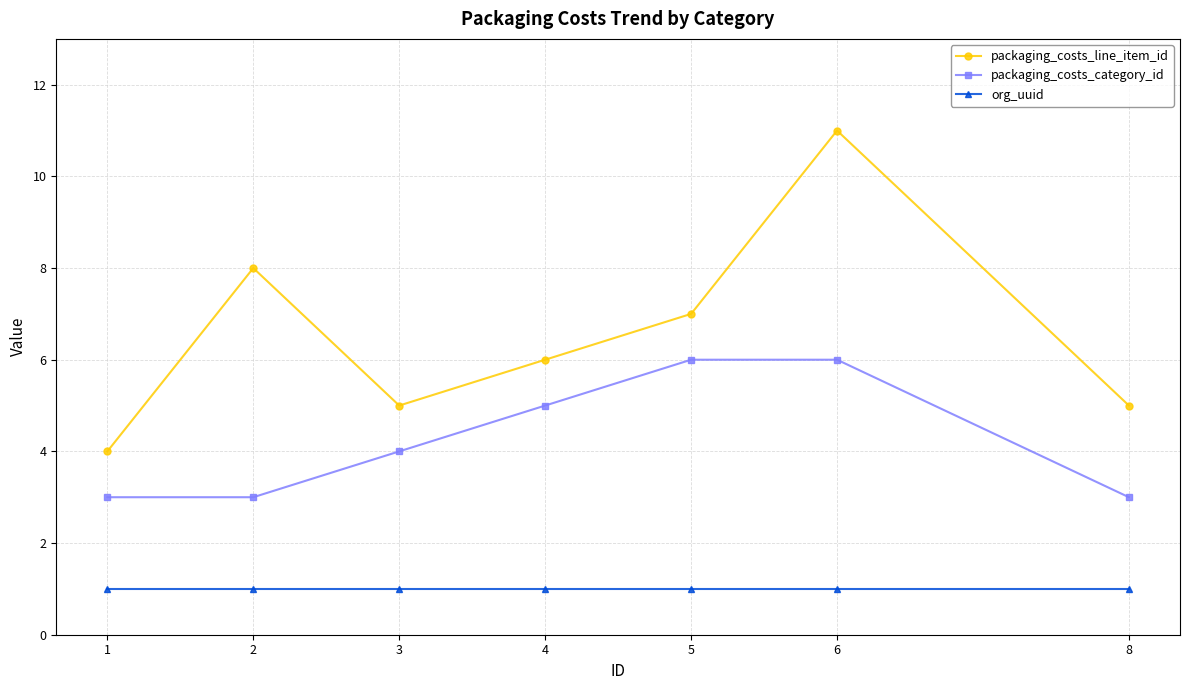

Between 3 and 6, which series saw the biggest shift?

packaging_costs_line_item_id